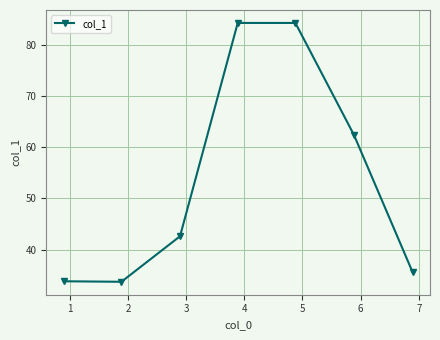

What is the sum of all values?

376.7